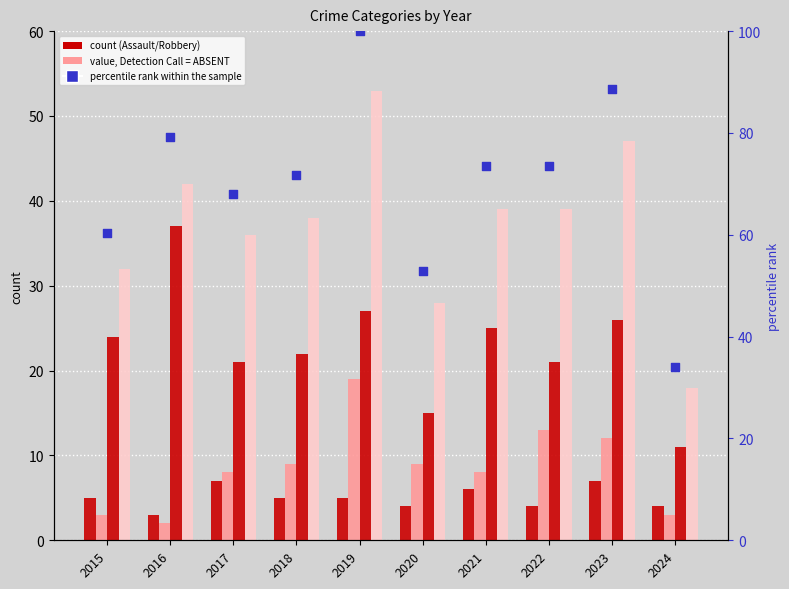

What is the total value across all series at 2016?

163.2